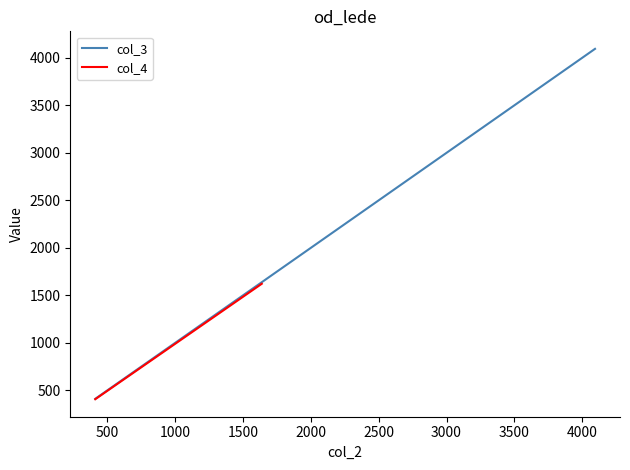

What is the lowest value of the col_3 series?

410